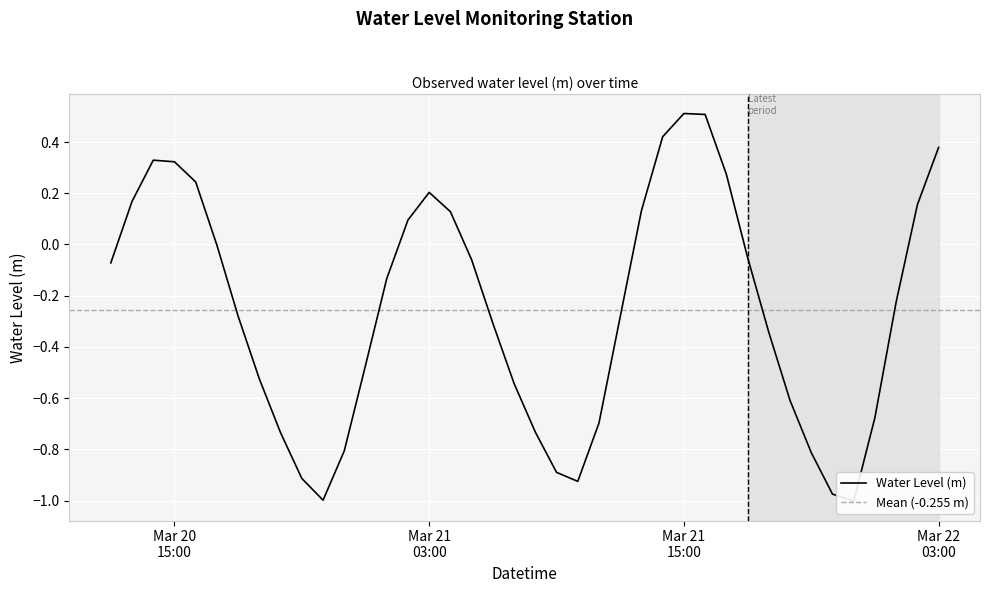

What value does the data have at 2024-03-20 18:00:00?

-0.3